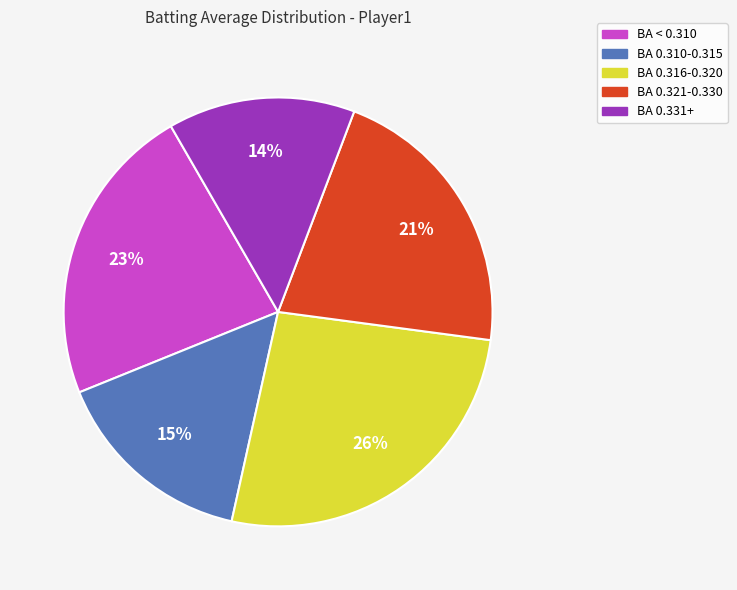

Does any single category account for the majority?

No